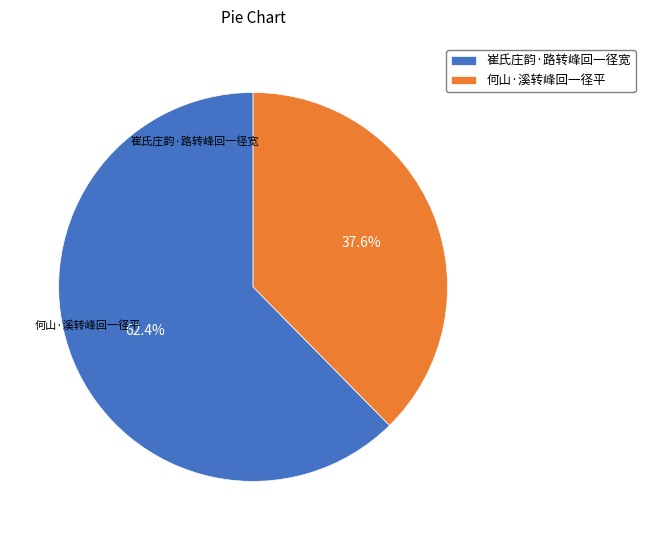

True or false: 何山·溪转峰回一径平 accounts for 48% of the total.

False